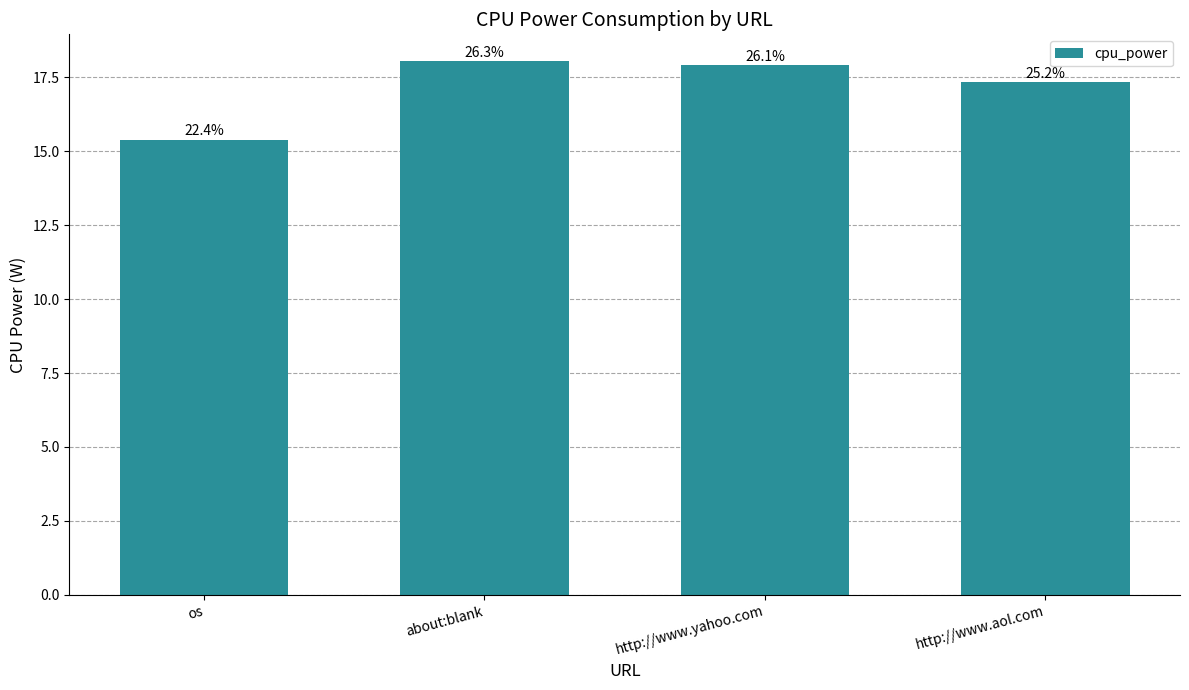

How many bars are there in total?

4